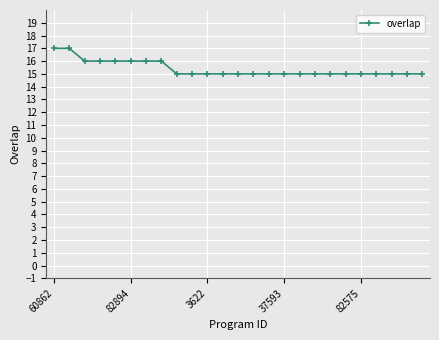

What is the smallest value displayed?

15